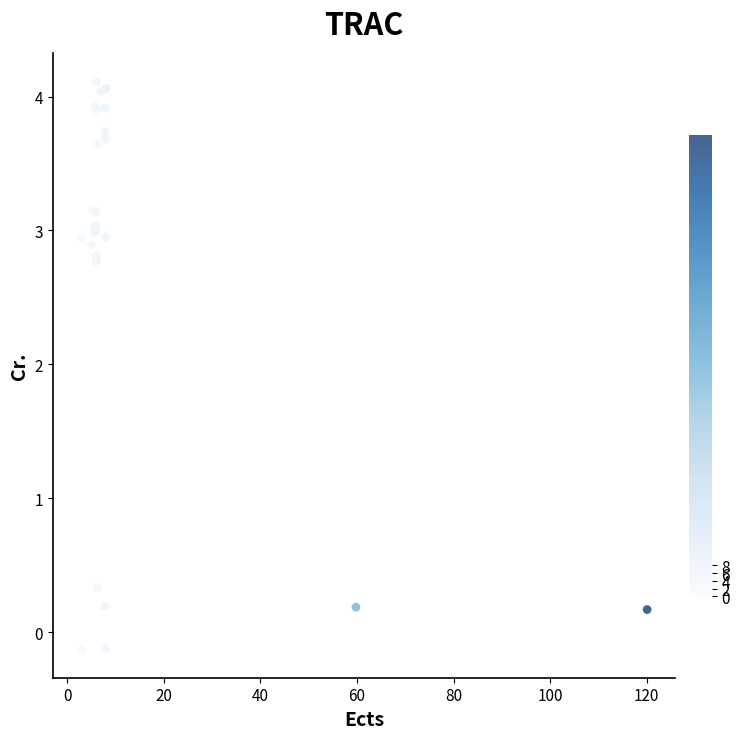

What Y value in the scatter plot is closest to 1?

0.3